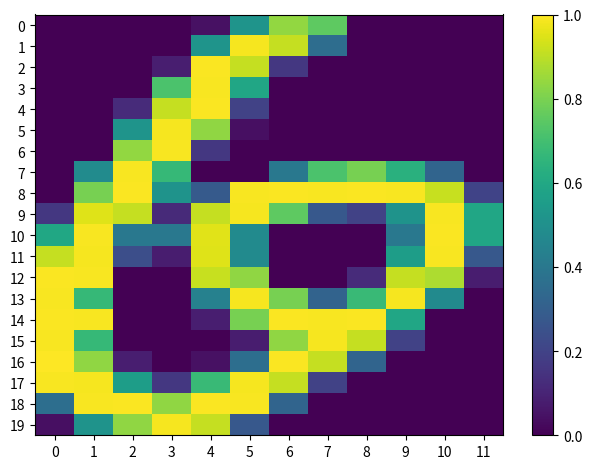

Reading left to right, what are all the values shown in this chart?

0: 0=0.0	1=0.0	2=0.0	3=0.0	4=0.0	5=0.5	6=0.8	7=0.8	8=0.0	9=0.0	10=0.0	11=0.0
1: 0=0.0	1=0.0	2=0.0	3=0.0	4=0.5	5=1.0	6=0.9	7=0.4	8=0.0	9=0.0	10=0.0	11=0.0
2: 0=0.0	1=0.0	2=0.0	3=0.1	4=1.0	5=0.9	6=0.2	7=0.0	8=0.0	9=0.0	10=0.0	11=0.0
3: 0=0.0	1=0.0	2=0.0	3=0.7	4=1.0	5=0.6	6=0.0	7=0.0	8=0.0	9=0.0	10=0.0	11=0.0
4: 0=0.0	1=0.0	2=0.1	3=0.9	4=1.0	5=0.2	6=0.0	7=0.0	8=0.0	9=0.0	10=0.0	11=0.0
5: 0=0.0	1=0.0	2=0.5	3=1.0	4=0.8	5=0.0	6=0.0	7=0.0	8=0.0	9=0.0	10=0.0	11=0.0
6: 0=0.0	1=0.0	2=0.8	3=1.0	4=0.2	5=0.0	6=0.0	7=0.0	8=0.0	9=0.0	10=0.0	11=0.0
7: 0=0.0	1=0.5	2=1.0	3=0.7	4=0.0	5=0.0	6=0.4	7=0.7	8=0.8	9=0.6	10=0.3	11=0.0
8: 0=0.0	1=0.8	2=1.0	3=0.5	4=0.3	5=1.0	6=1.0	7=1.0	8=1.0	9=1.0	10=0.9	11=0.2
9: 0=0.2	1=1.0	2=0.9	3=0.1	4=0.9	5=1.0	6=0.8	7=0.3	8=0.2	9=0.5	10=1.0	11=0.6
10: 0=0.6	1=1.0	2=0.4	3=0.4	4=1.0	5=0.5	6=0.0	7=0.0	8=0.0	9=0.4	10=1.0	11=0.6
11: 0=0.9	1=1.0	2=0.2	3=0.1	4=1.0	5=0.5	6=0.0	7=0.0	8=0.0	9=0.6	10=1.0	11=0.3
12: 0=1.0	1=1.0	2=0.0	3=0.0	4=0.9	5=0.8	6=0.0	7=0.0	8=0.1	9=0.9	10=0.9	11=0.1
13: 0=1.0	1=0.7	2=0.0	3=0.0	4=0.4	5=1.0	6=0.8	7=0.3	8=0.7	9=1.0	10=0.5	11=0.0
14: 0=1.0	1=1.0	2=0.0	3=0.0	4=0.1	5=0.8	6=1.0	7=1.0	8=1.0	9=0.6	10=0.0	11=0.0
15: 0=1.0	1=0.7	2=0.0	3=0.0	4=0.0	5=0.1	6=0.8	7=1.0	8=0.9	9=0.2	10=0.0	11=0.0
16: 0=1.0	1=0.8	2=0.1	3=0.0	4=0.0	5=0.4	6=1.0	7=0.9	8=0.3	9=0.0	10=0.0	11=0.0
17: 0=1.0	1=1.0	2=0.6	3=0.2	4=0.7	5=1.0	6=0.9	7=0.2	8=0.0	9=0.0	10=0.0	11=0.0
18: 0=0.4	1=1.0	2=1.0	3=0.8	4=1.0	5=1.0	6=0.3	7=0.0	8=0.0	9=0.0	10=0.0	11=0.0
19: 0=0.0	1=0.5	2=0.8	3=1.0	4=0.9	5=0.3	6=0.0	7=0.0	8=0.0	9=0.0	10=0.0	11=0.0